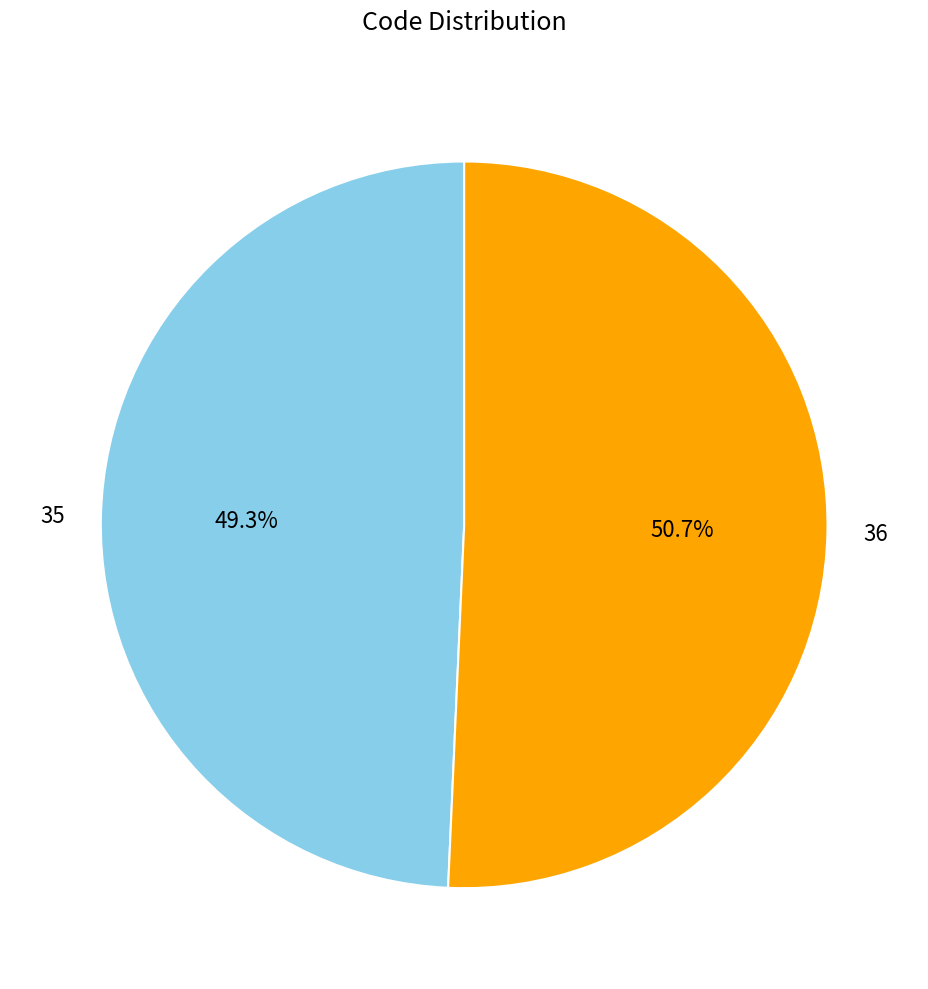

How many segments does this pie chart have?

2